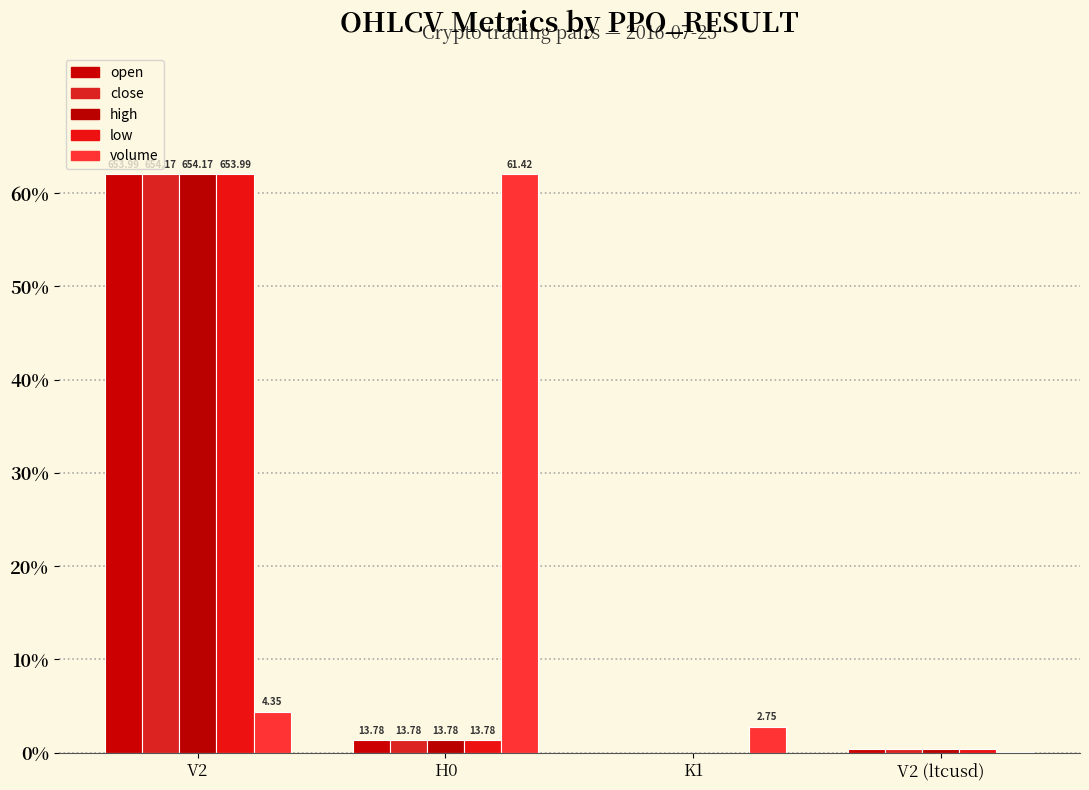

Are the bars horizontal?

No